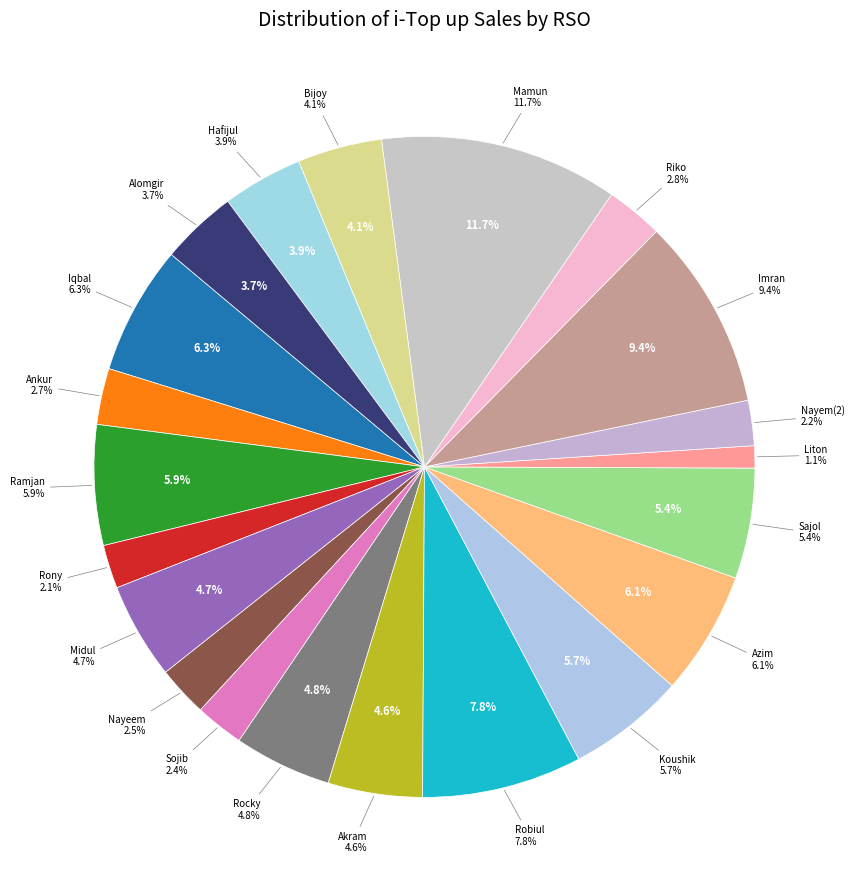

Which category has the biggest portion of the pie?

Mamun